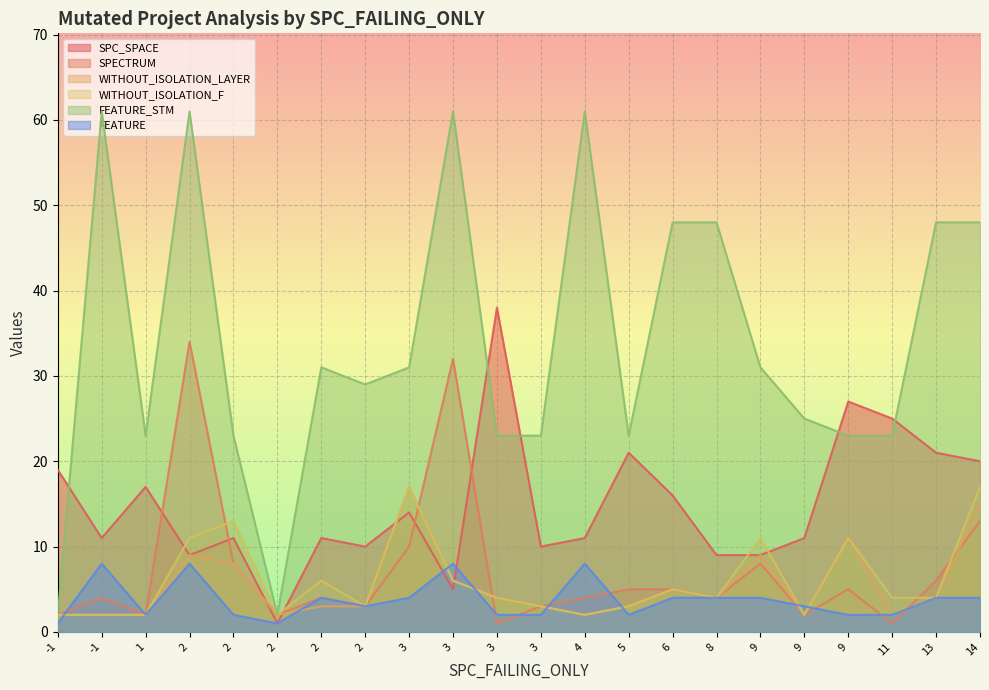

True or false: WITHOUT_ISOLATION_LAYER and SPECTRUM intersect in this chart.

True